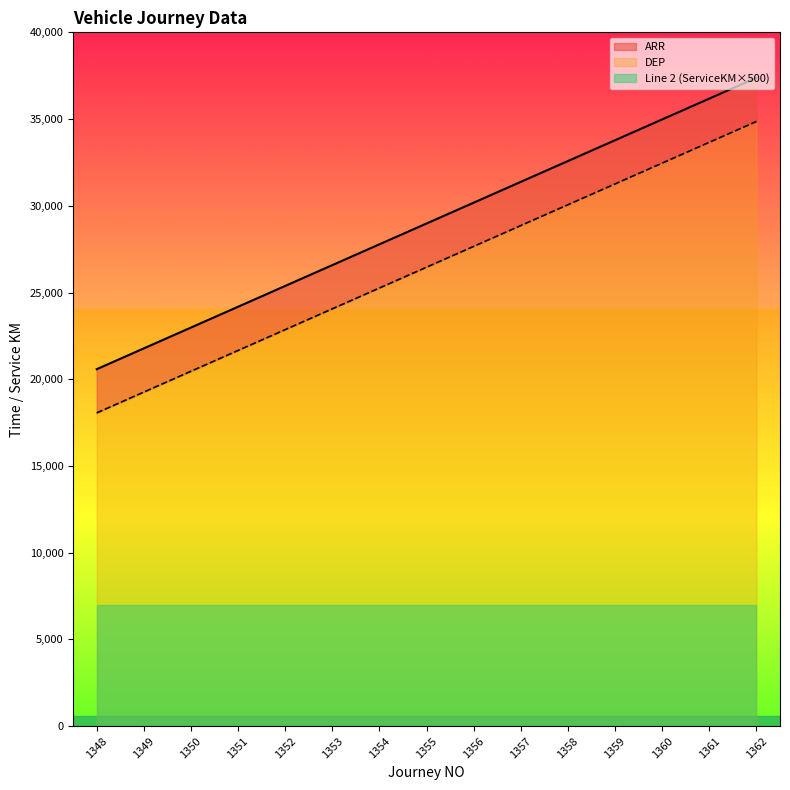

True or false: ARR has a value of 33660 at 1361.

True